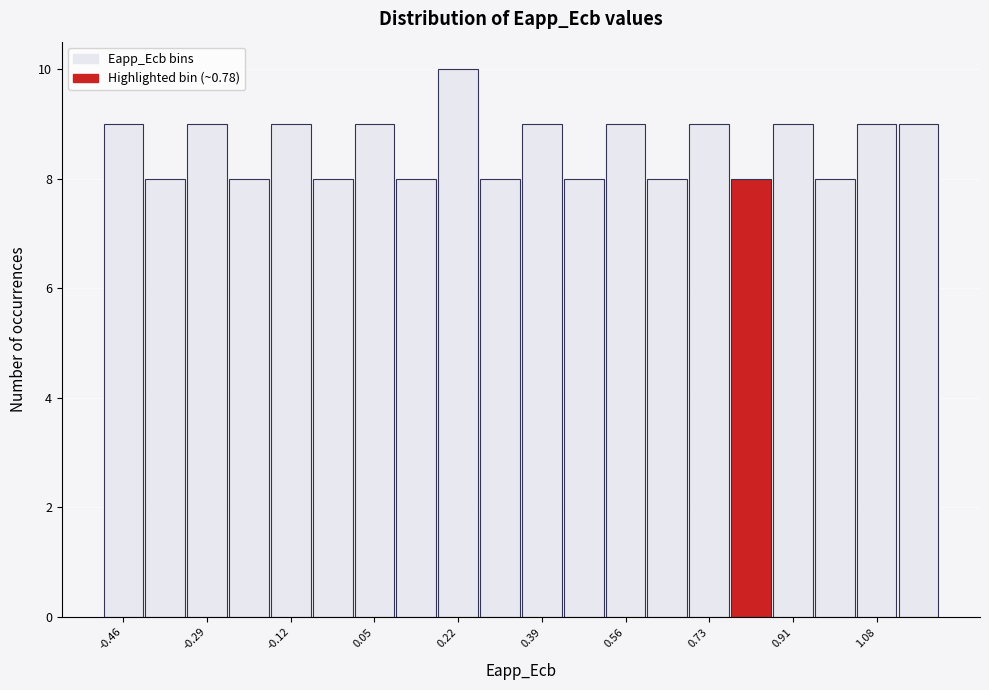

Reading left to right, list every bar in this chart as the range it spans on the x-axis followed by its height. Neither the bar edges nor the heights are printed on the chart, so give them approximately, as read against the axes.

-0.50 to -0.42: 9
-0.42 to -0.34: 8
-0.34 to -0.26: 9
-0.26 to -0.16: 8
-0.16 to -0.08: 9
-0.08 to 0.00: 8
0.00 to 0.10: 9
0.10 to 0.18: 8
0.18 to 0.26: 10
0.26 to 0.34: 8
0.34 to 0.44: 9
0.44 to 0.52: 8
0.52 to 0.60: 9
0.60 to 0.70: 8
0.70 to 0.78: 9
0.78 to 0.86: 8
0.86 to 0.94: 9
0.94 to 1.04: 8
1.04 to 1.12: 9
1.12 to 1.20: 9